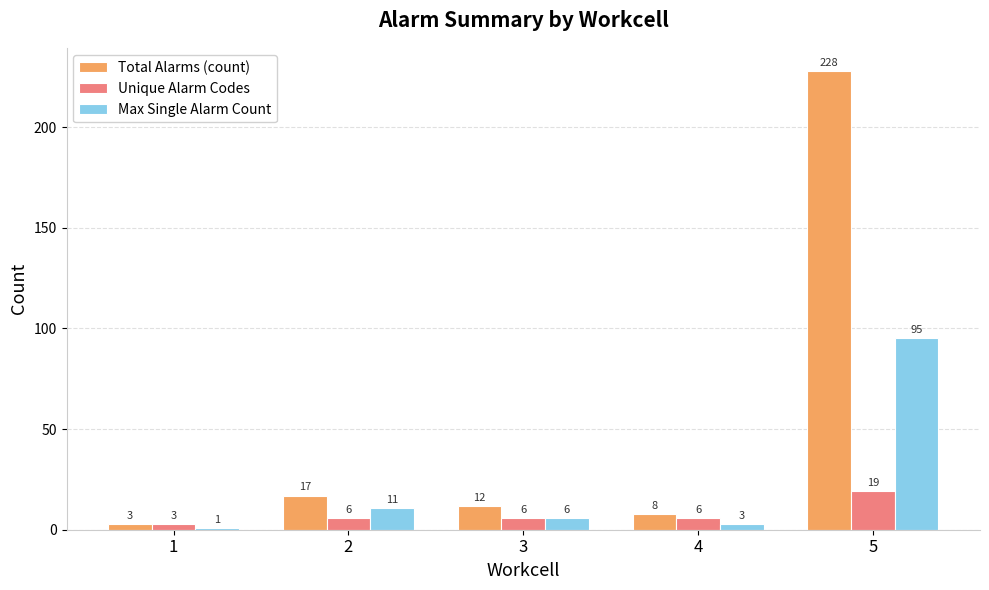

Which category has the lowest value in the Unique Alarm Codes series?

1